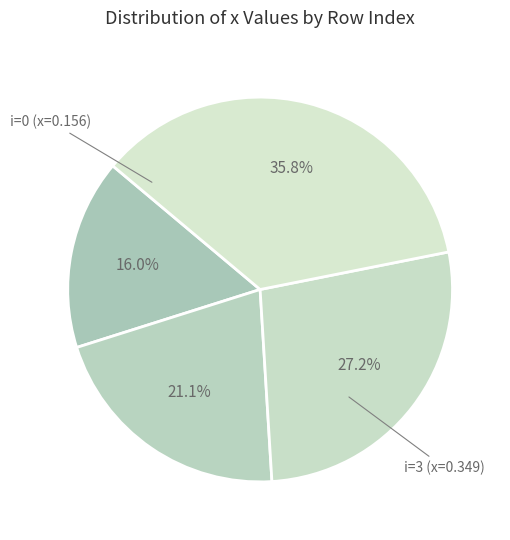

How many slices are in this pie chart?

4